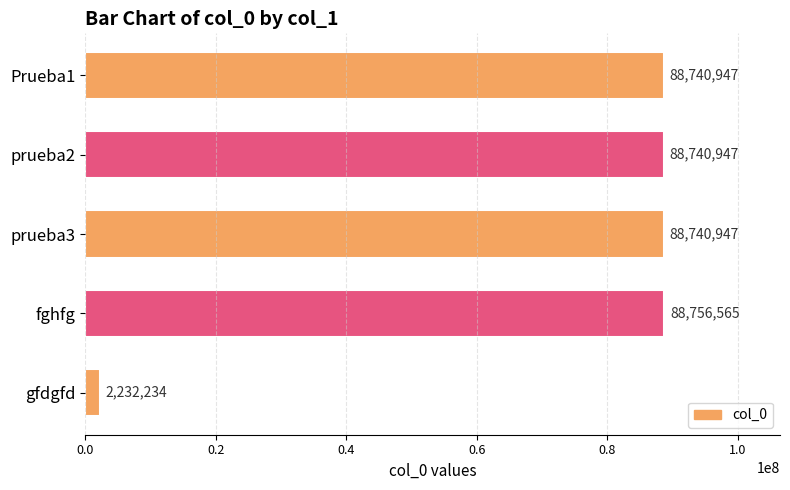

Which label corresponds to the largest value in the chart?

fghfg